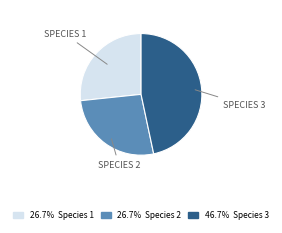

Is there any slice that represents more than half of the pie?

No